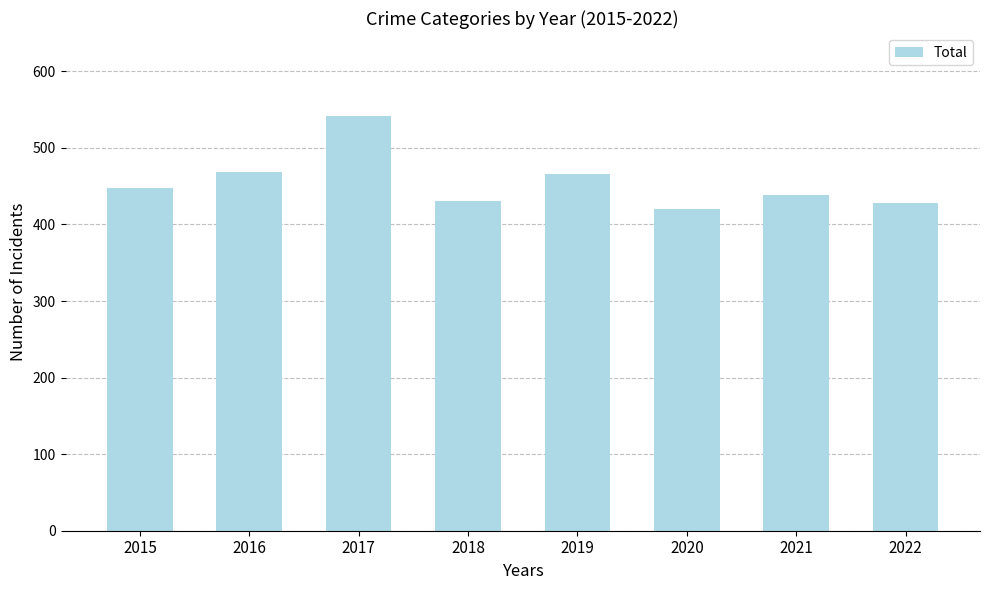

What is the value of the 4th bar from the left?

430